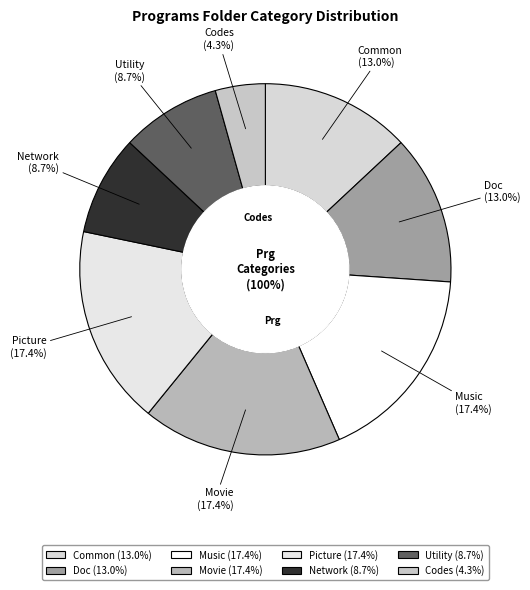

True or false: Common accounts for 5% of the total.

False